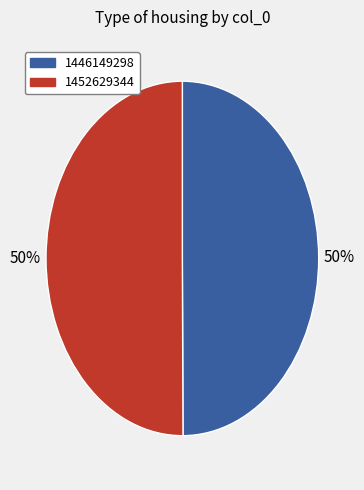

Combined, do 1452629344 and 1446149298 account for over 50%?

Yes